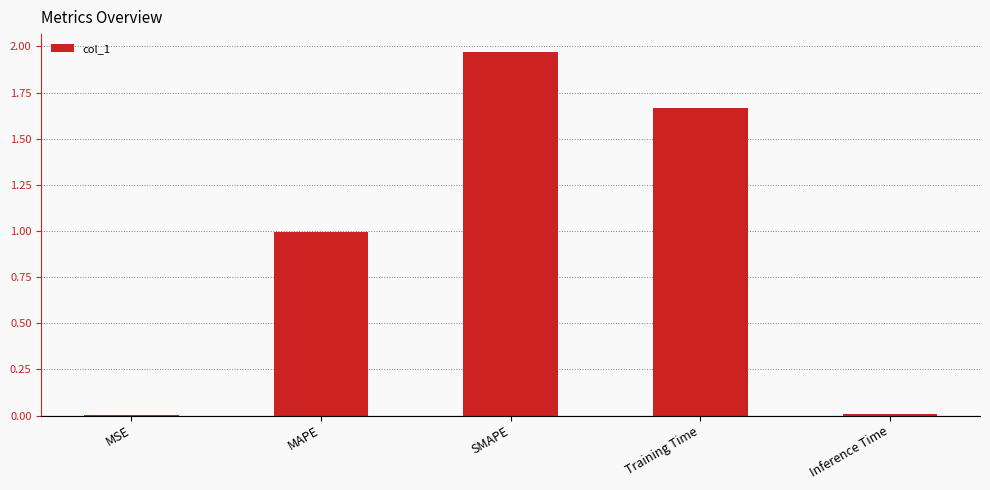

What is the approximate value at MAPE?

1.0